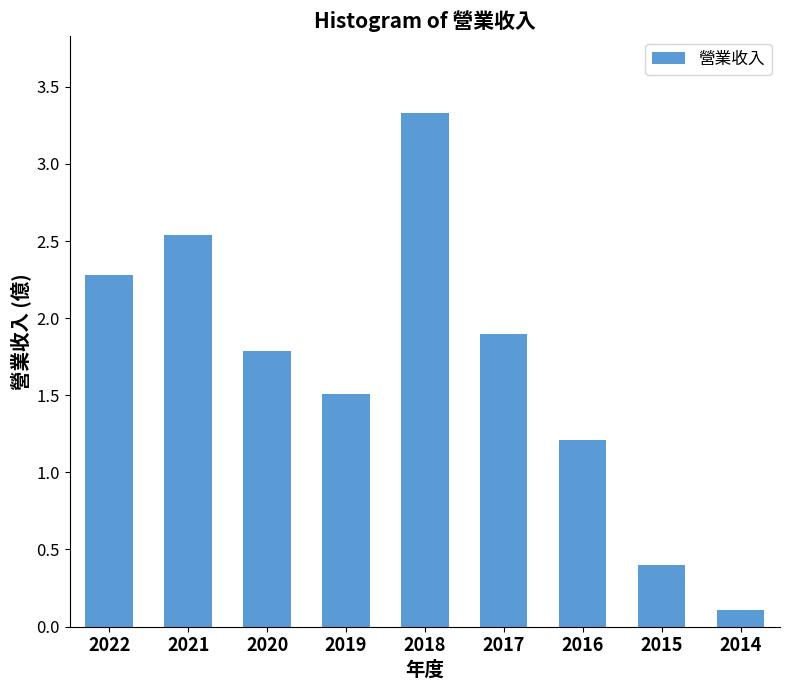

The chart shows a value of 0.1 at 2014. True or false?

True